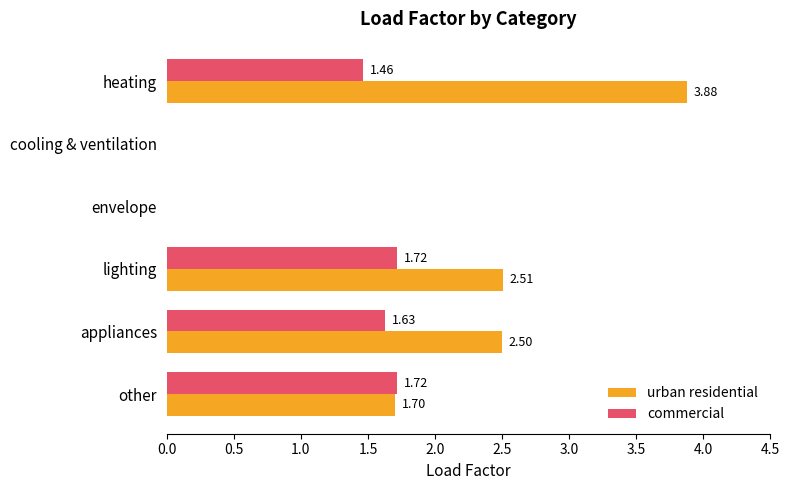

Where is urban residential nearest to the value 1?

other